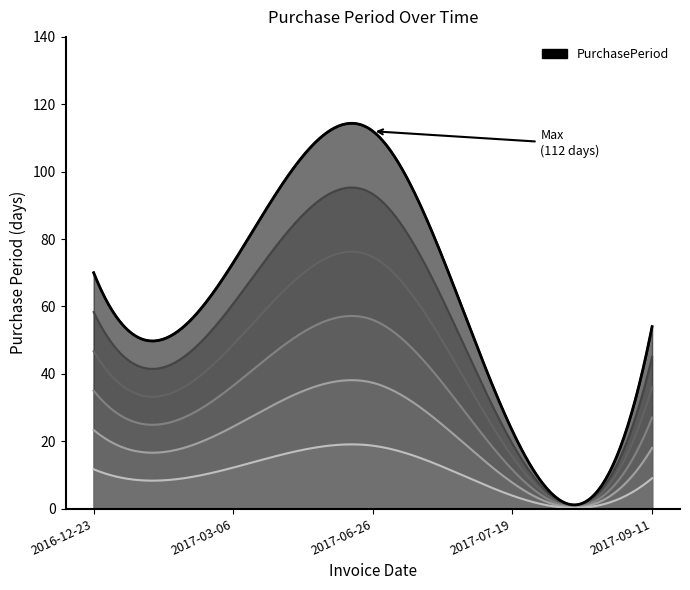

What is the approximate value at 2017-03-06?

73